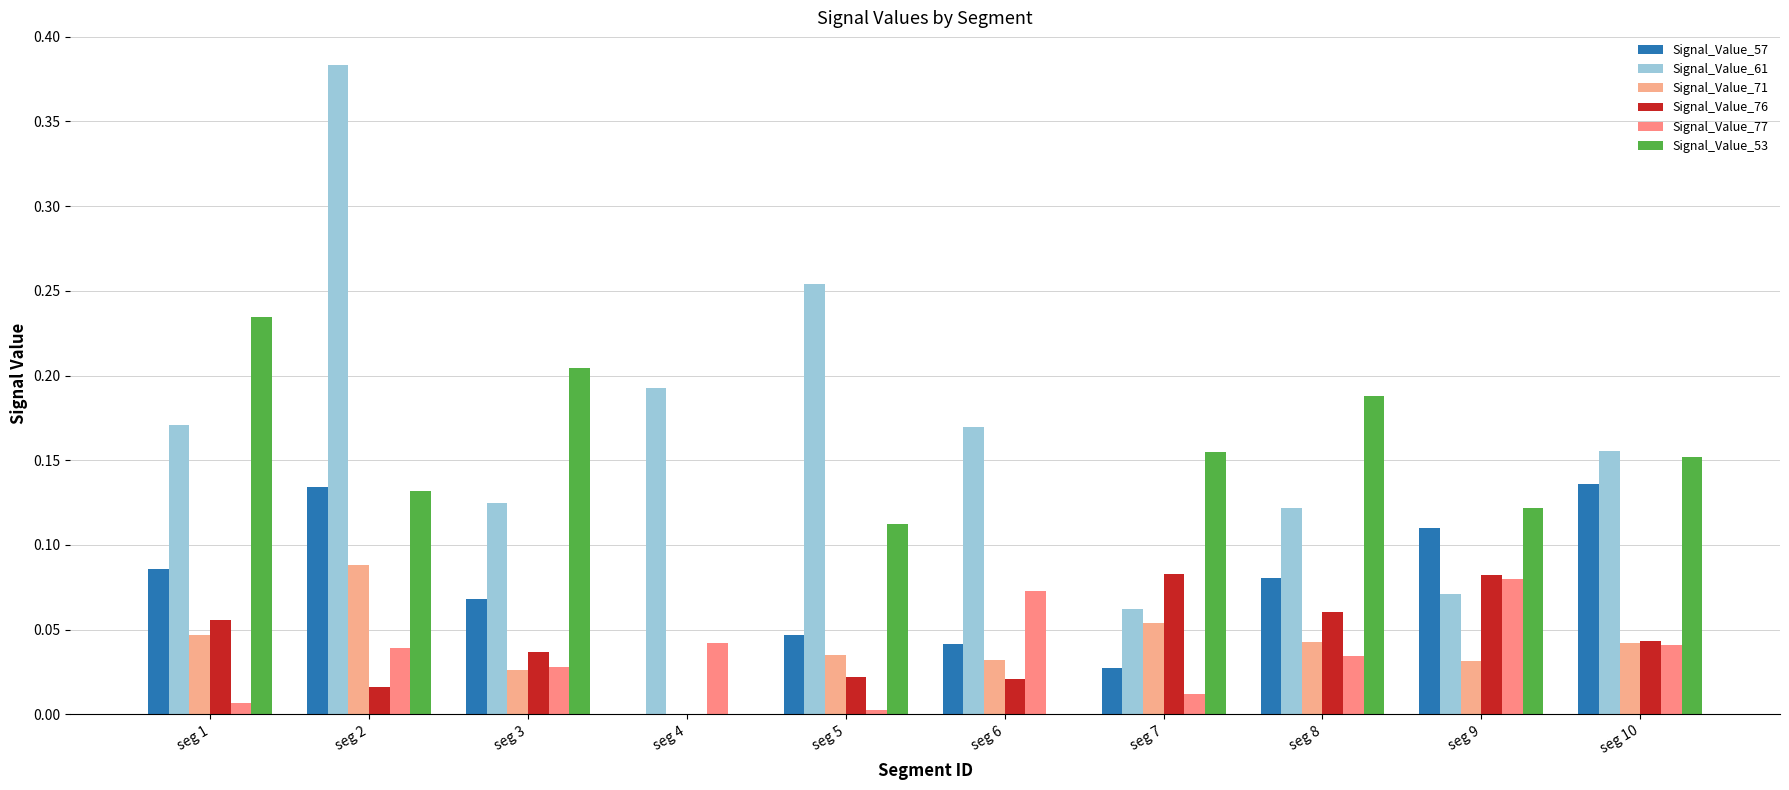

What is the sum of all Signal_Value_76 values?

0.4